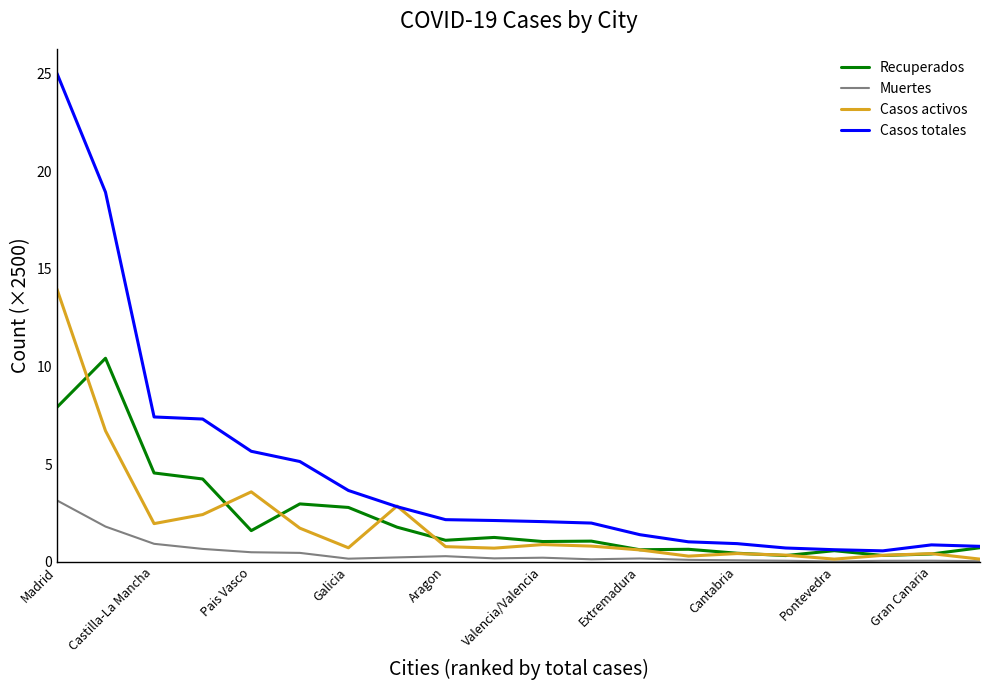

At how many categories does at least one series exceed 3?

7